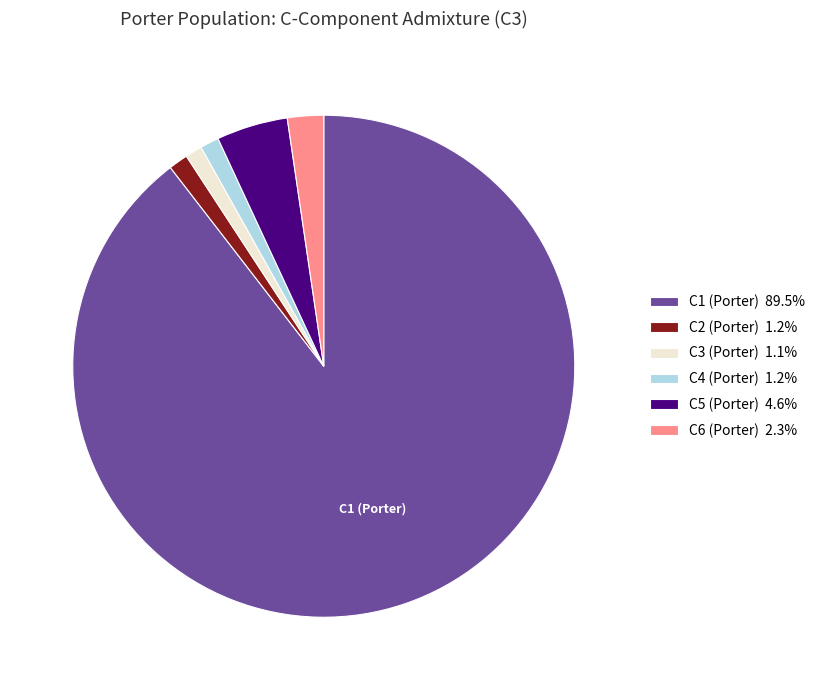

Does C2 (Porter) 1.2% represent more than half of the total?

No